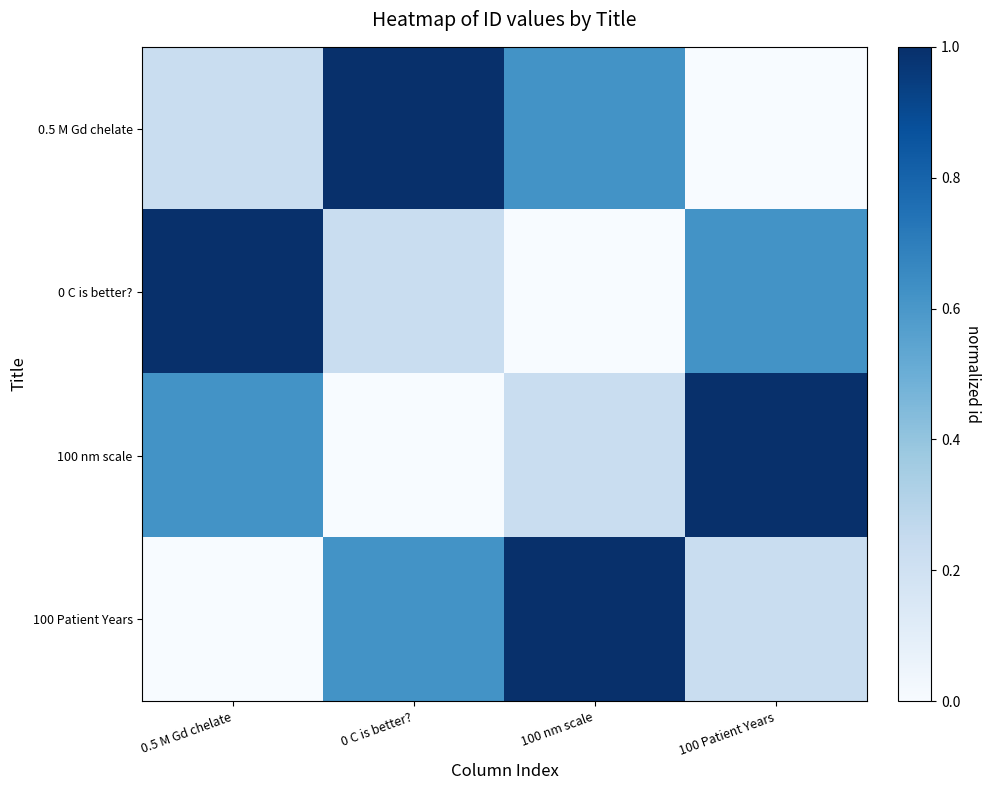

Rank the series at 100 Patient Years from highest to lowest value.

100 nm scale, 0 C is better?, 100 Patient Years, 0.5 M Gd chelate